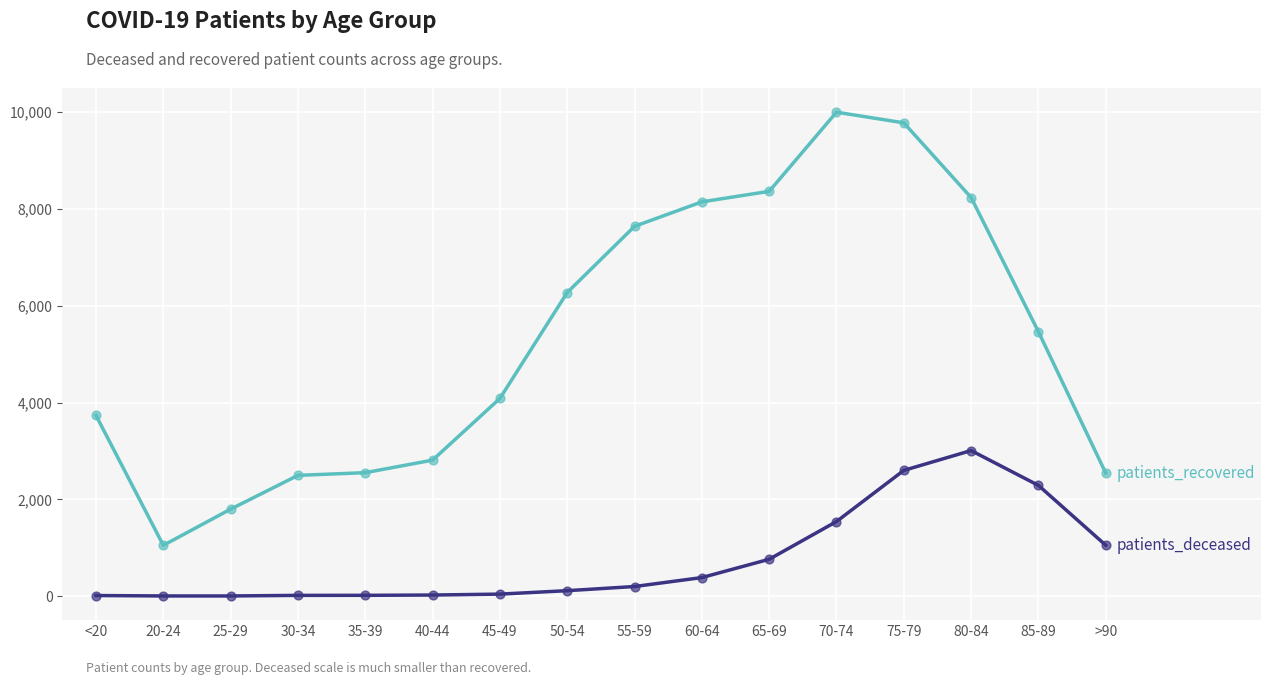

At which category is the sum across all series the highest?

75-79